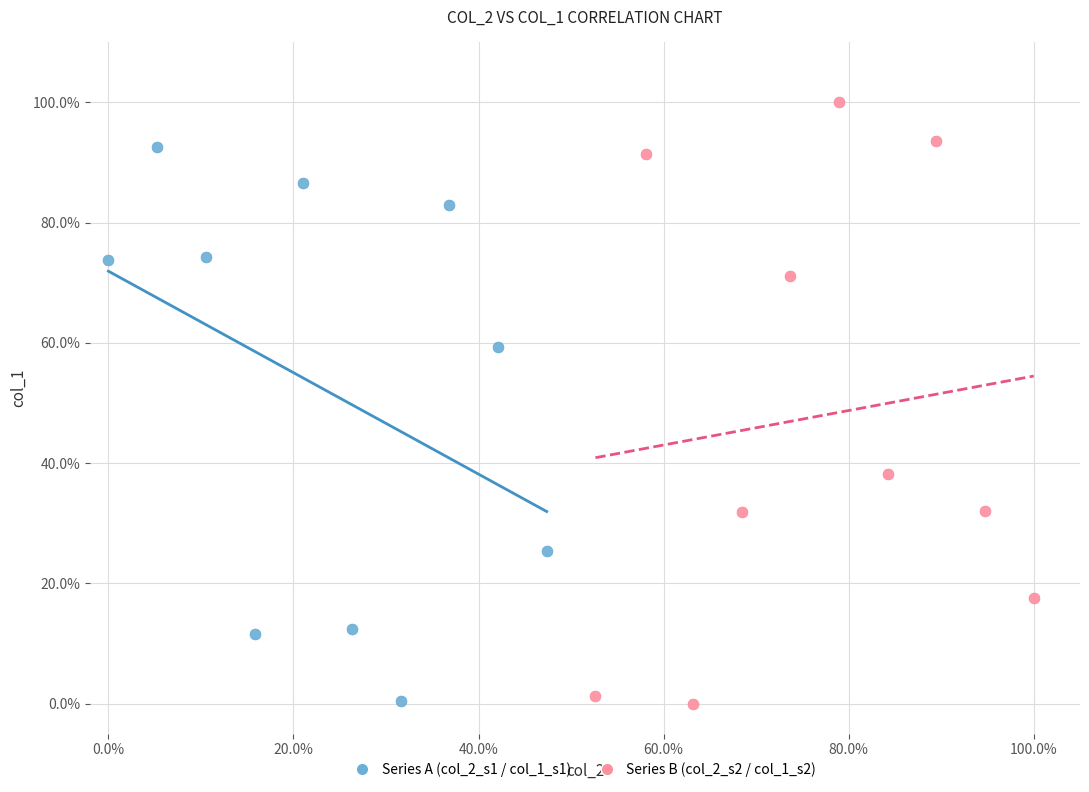

Which series contains the highest Y value?

Series B (col_2_s2 / col_1_s2)